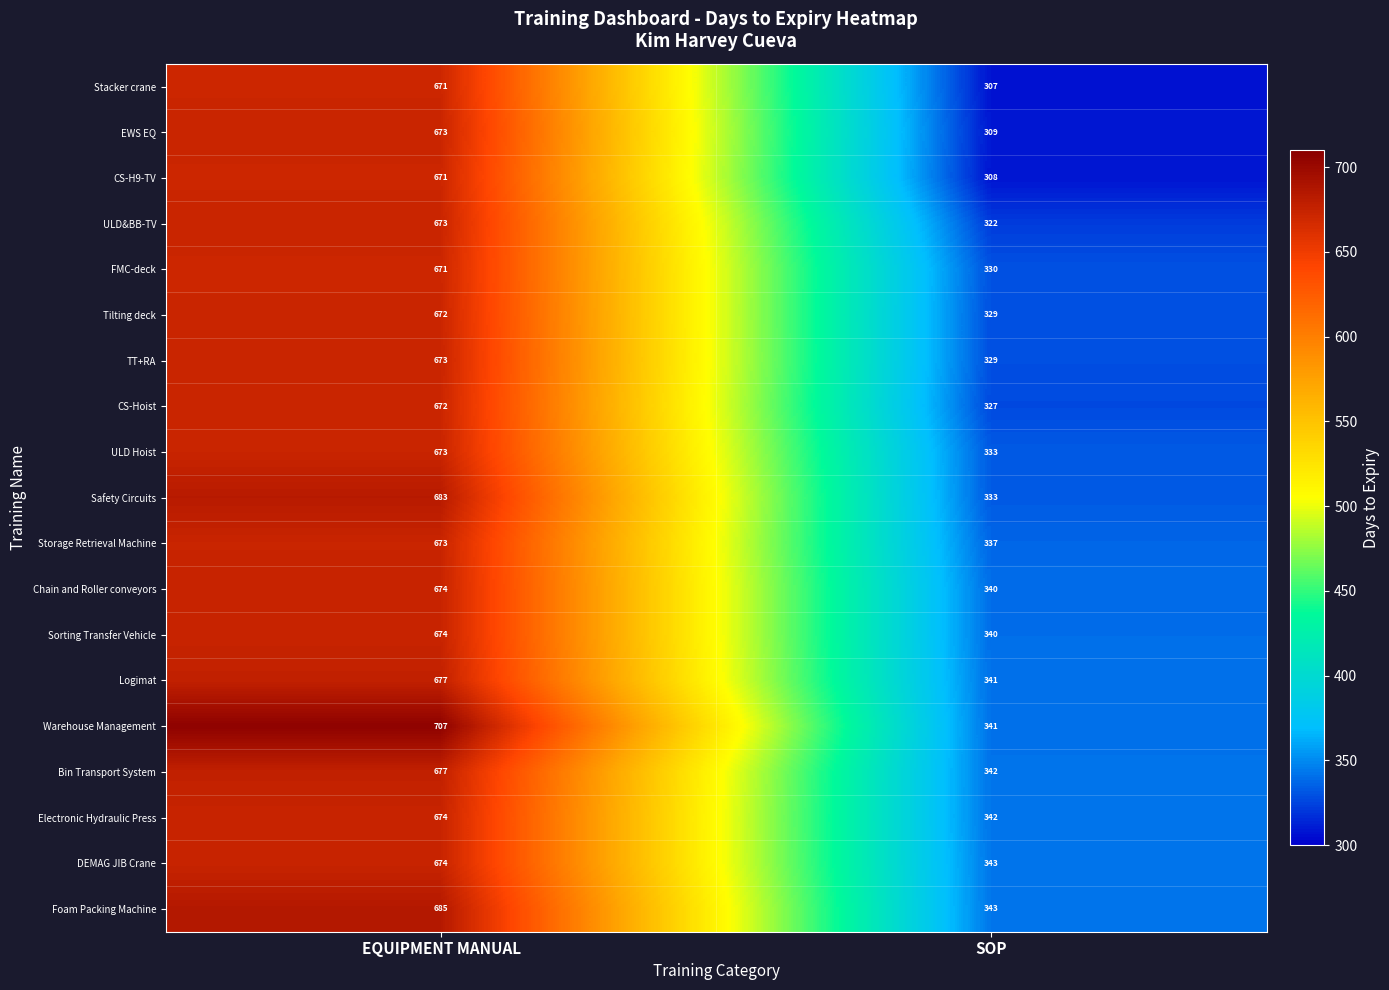

Is it true that Bin Transport System equals 256 at EQUIPMENT MANUAL?

False